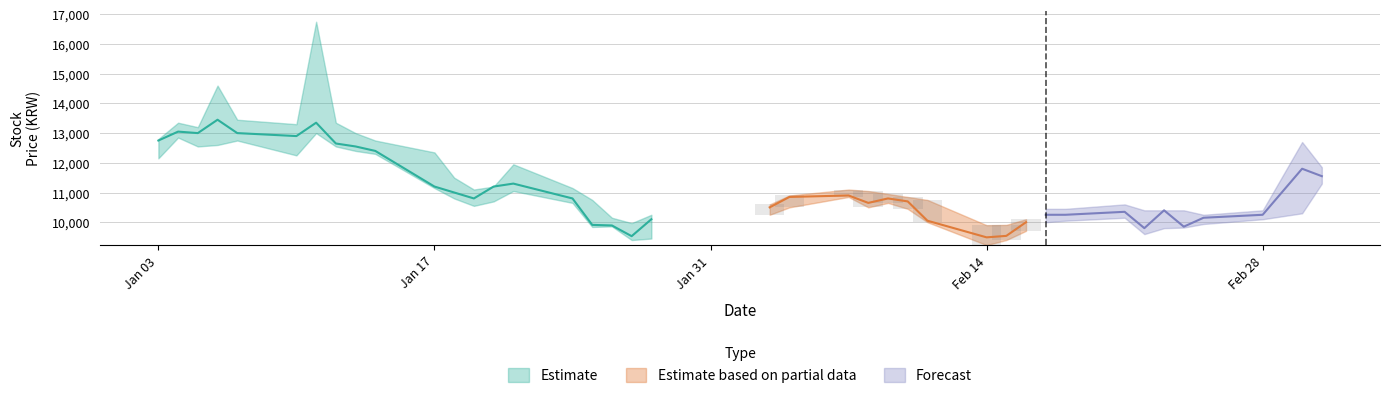

What is the average value of the Low series?

10786